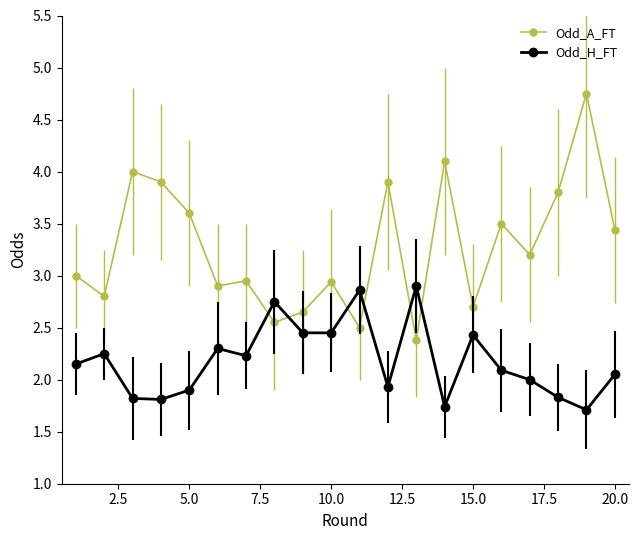

Which series has the largest range (max minus min)?

Odd_A_FT